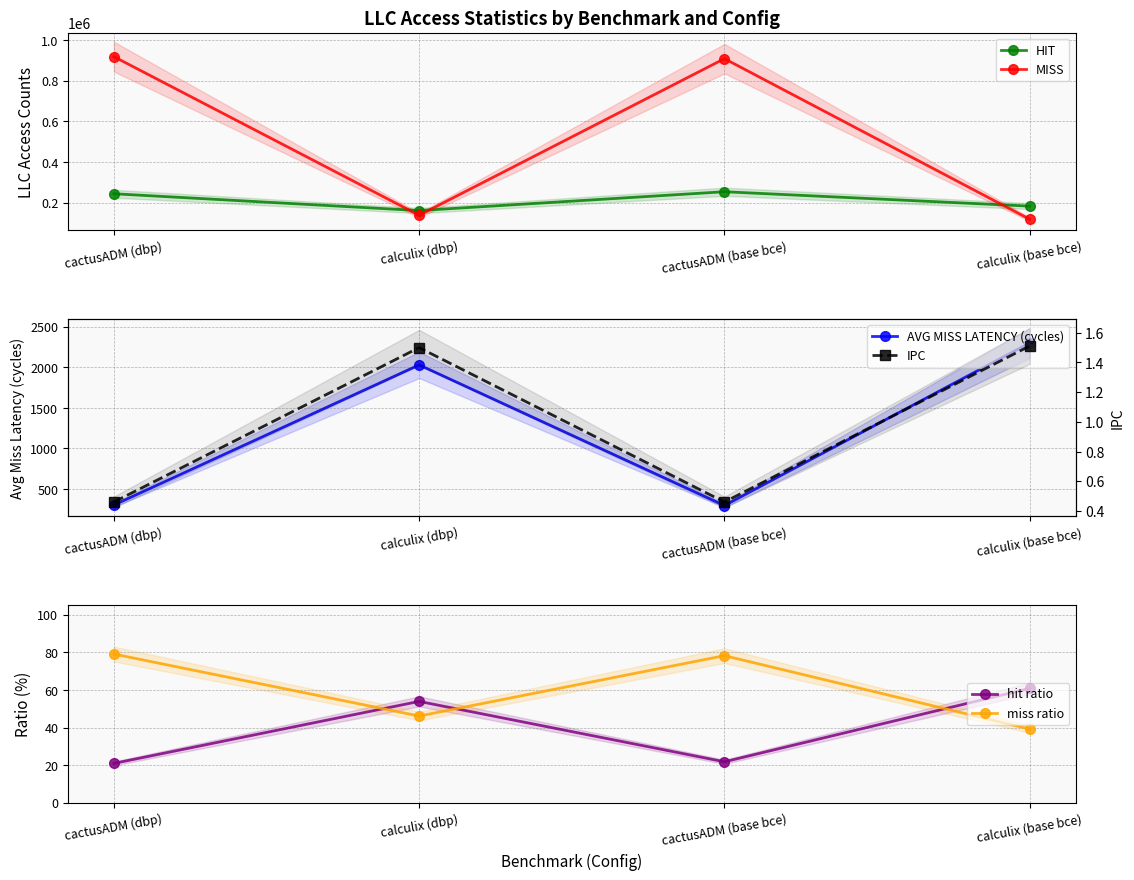

Is it true that HIT equals 243311.0 at cactusADM (dbp)?

True